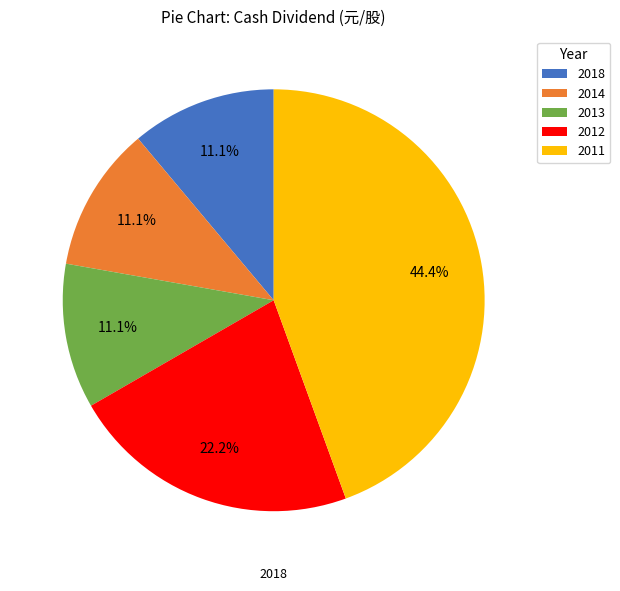

Count the number of slices in the pie.

5